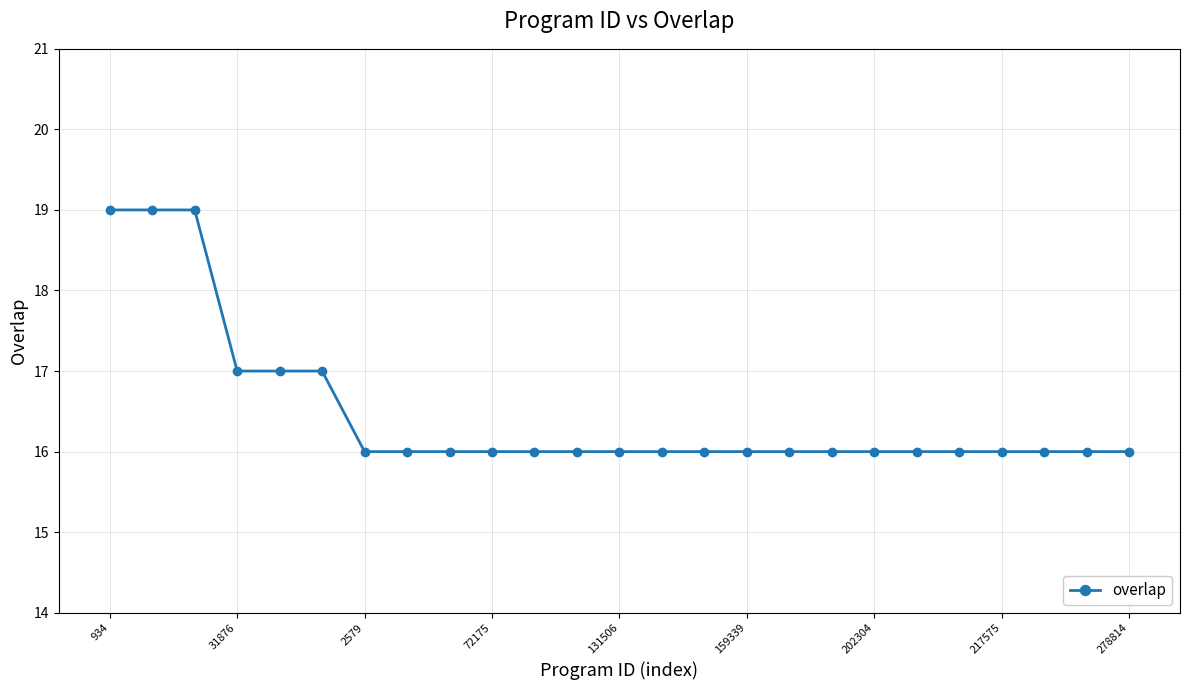

What is the value of the 23rd point from the left?

16